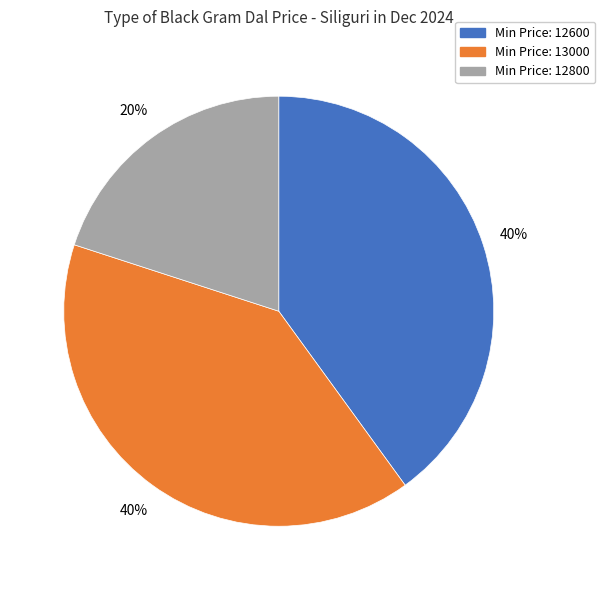

To the nearest percent, what is the average slice percentage?

33%